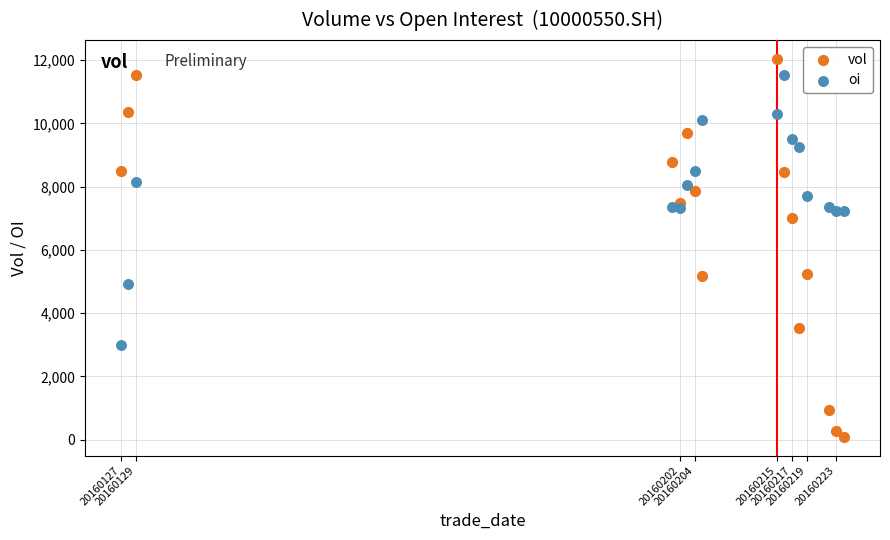

Which series has the widest spread of Y values?

vol